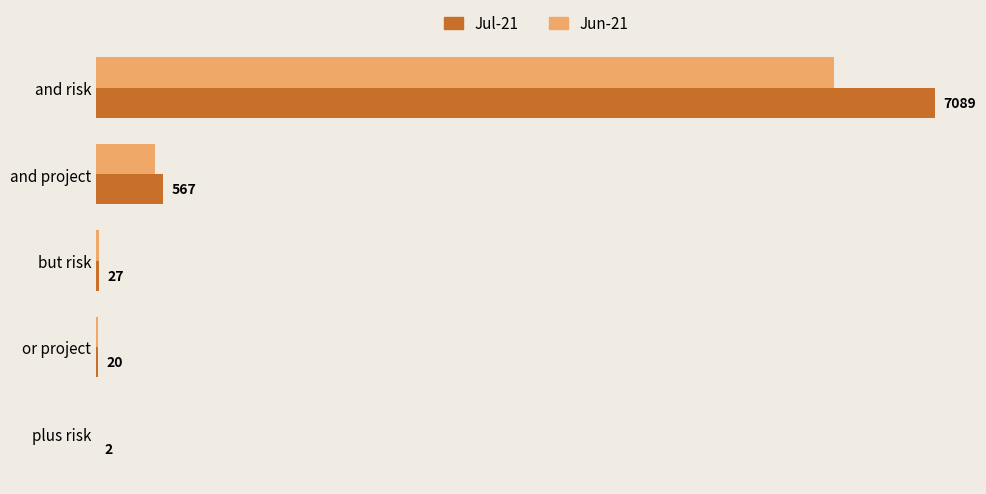

At which category does the chart reach its peak across all series?

and risk